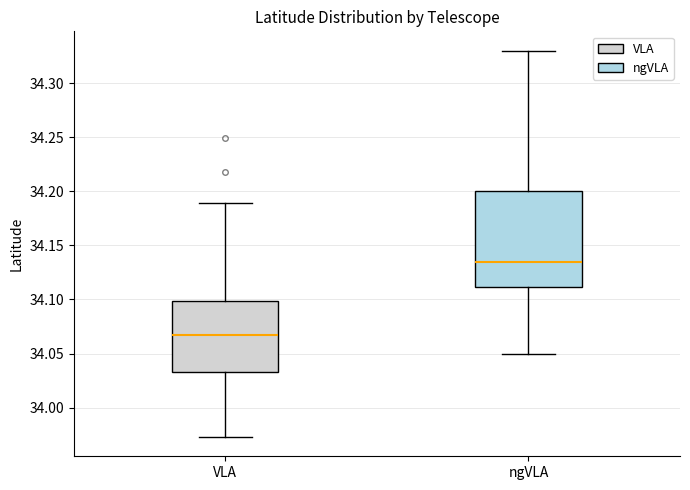

Reading left to right, transcribe this box plot: for each box, give where its median line is, the range the box spans, and where its two whiskers end, as read against the y-axis. The values are not printed on the chart, so give them approximately, as read against the axis.

VLA: median 34.065, box 34.035 to 34.100, whiskers 33.975 to 34.190
ngVLA: median 34.135, box 34.110 to 34.200, whiskers 34.050 to 34.330